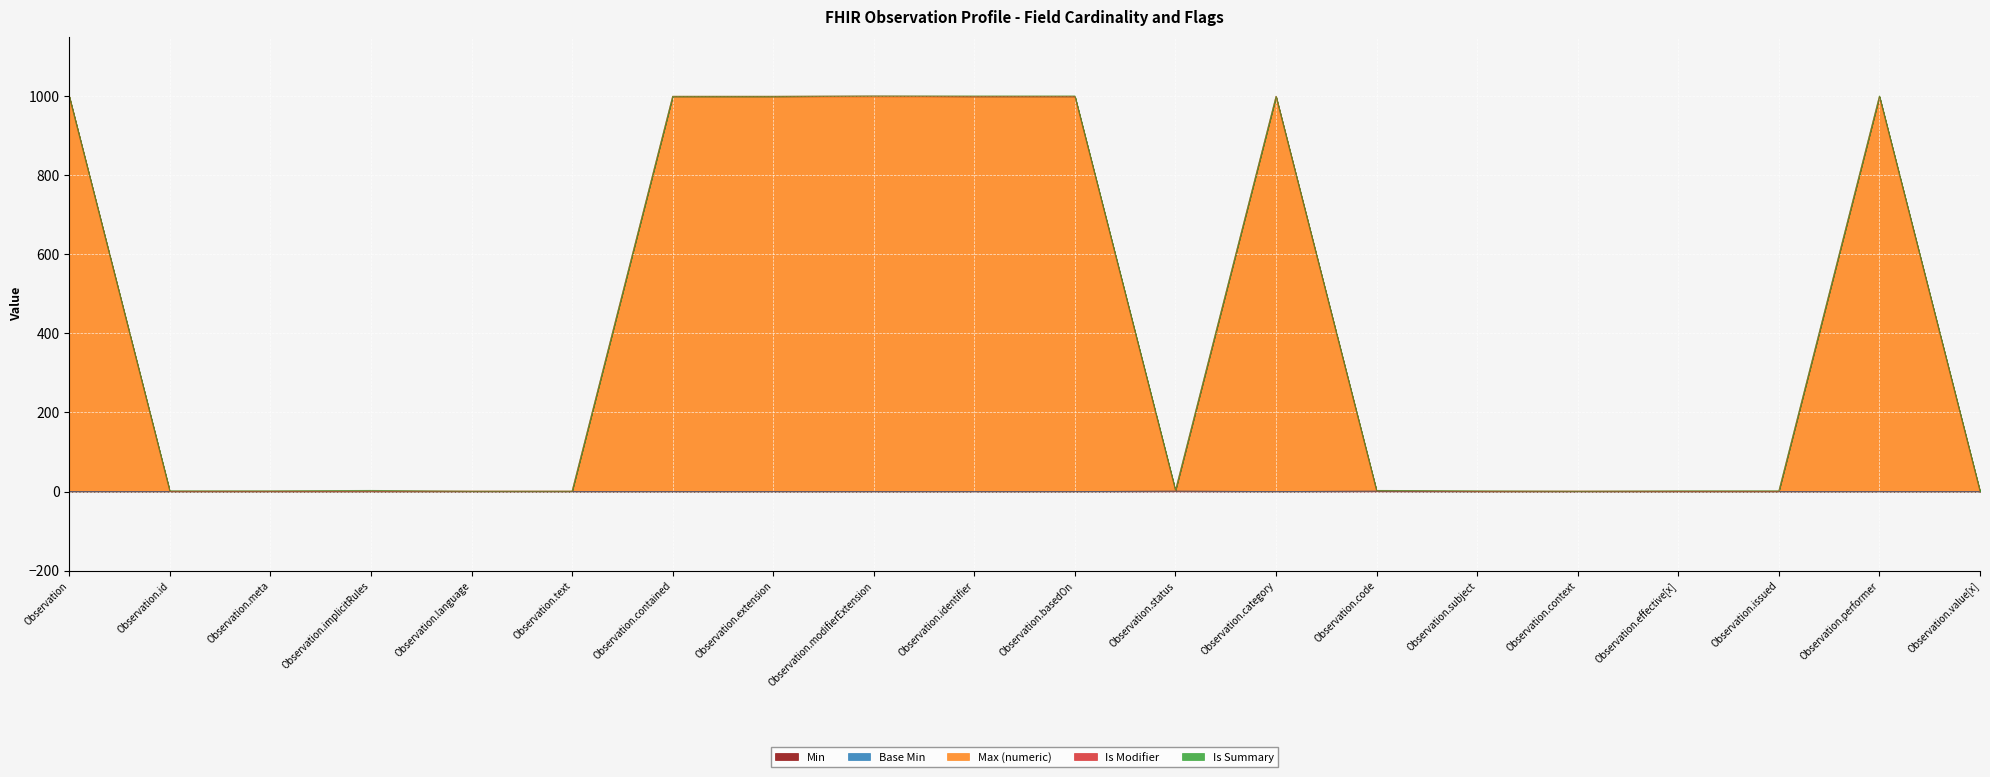

What is the greatest value displayed?

999